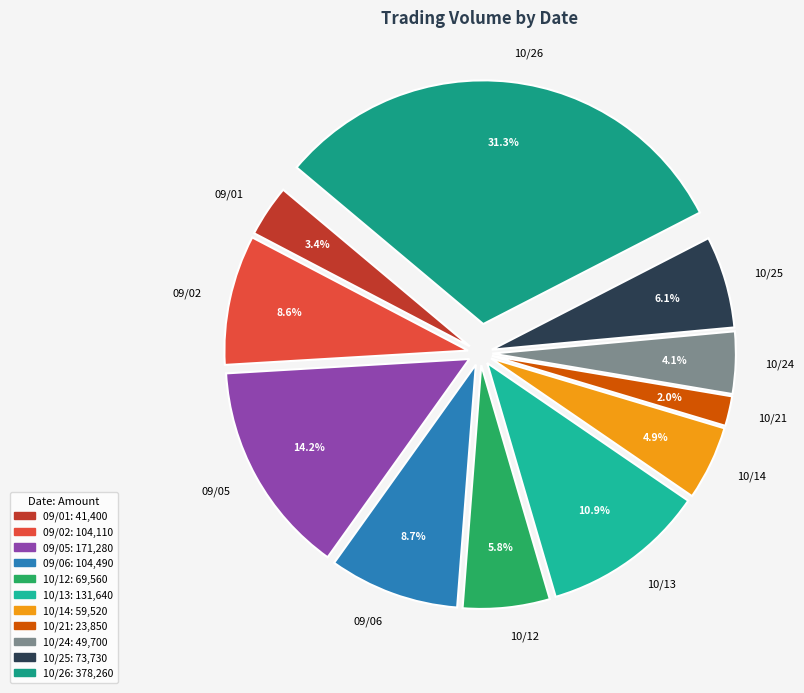

What is the ratio of the value at 09/01 to the value at 10/25?

0.6